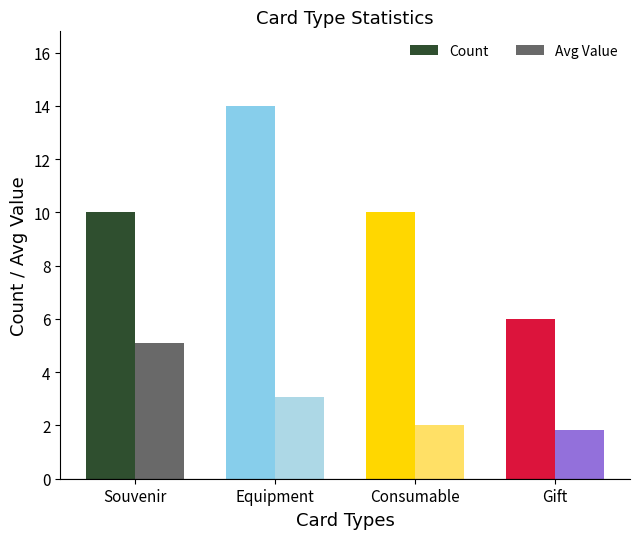

What position from the left is Souvenir?

1